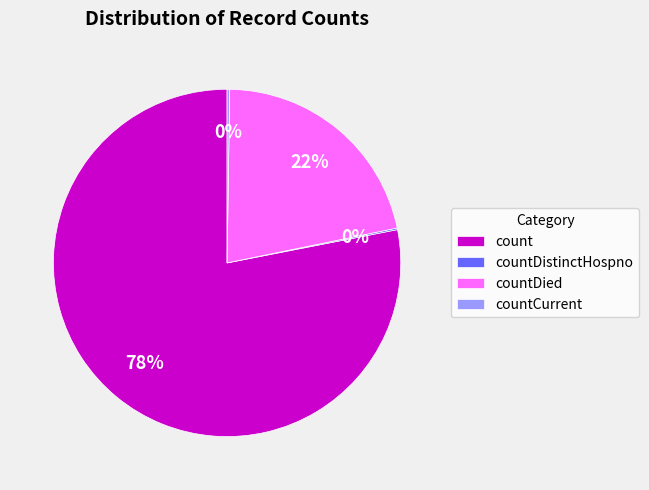

To the nearest percent, what is the difference between the largest and smallest slice percentages?

78%